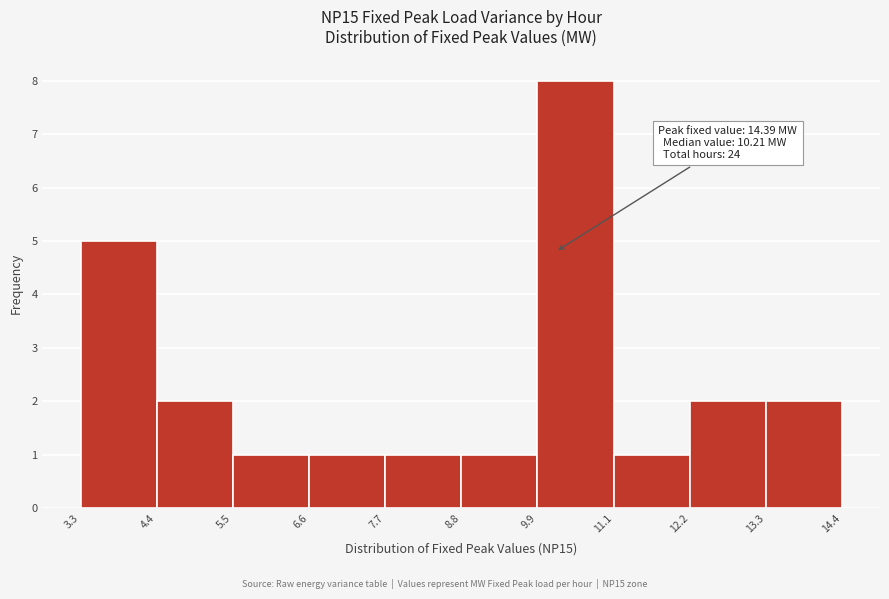

Which range on the x-axis has the tallest bar?

9.9 to 11.1